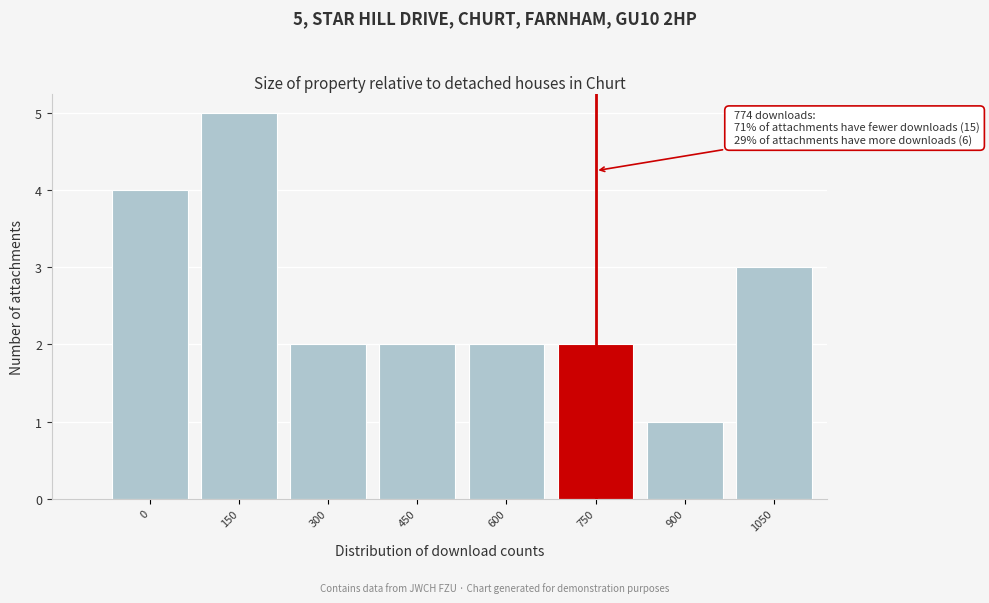

Reading left to right, extract all data points from this chart.

0=4	150=5	300=2	450=2	600=2	750=2	900=1	1050=3